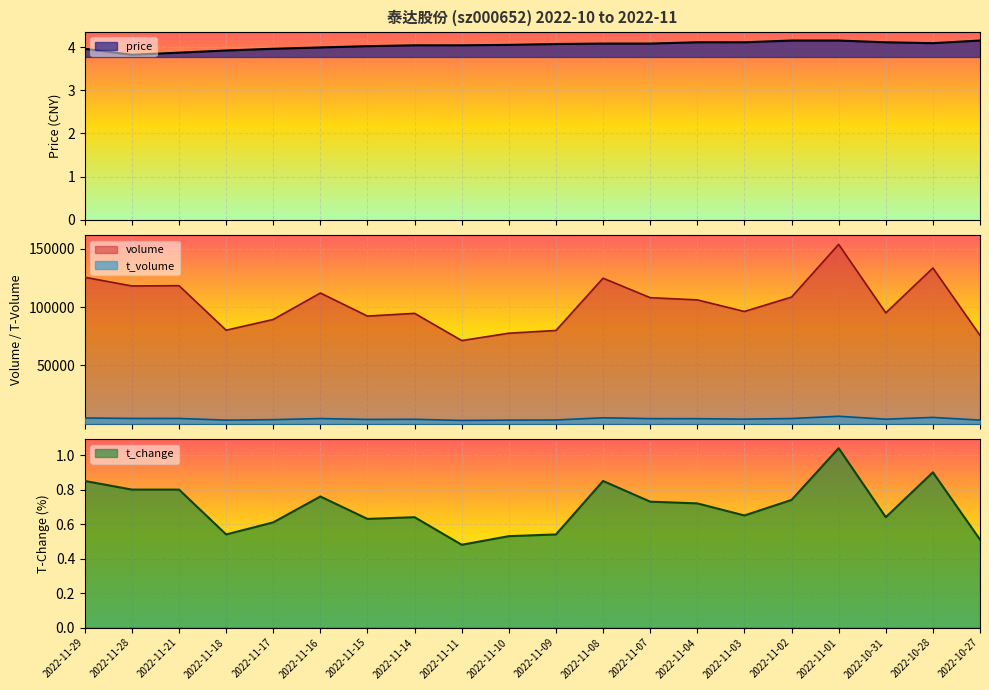

How many lines are shown in the chart?

4